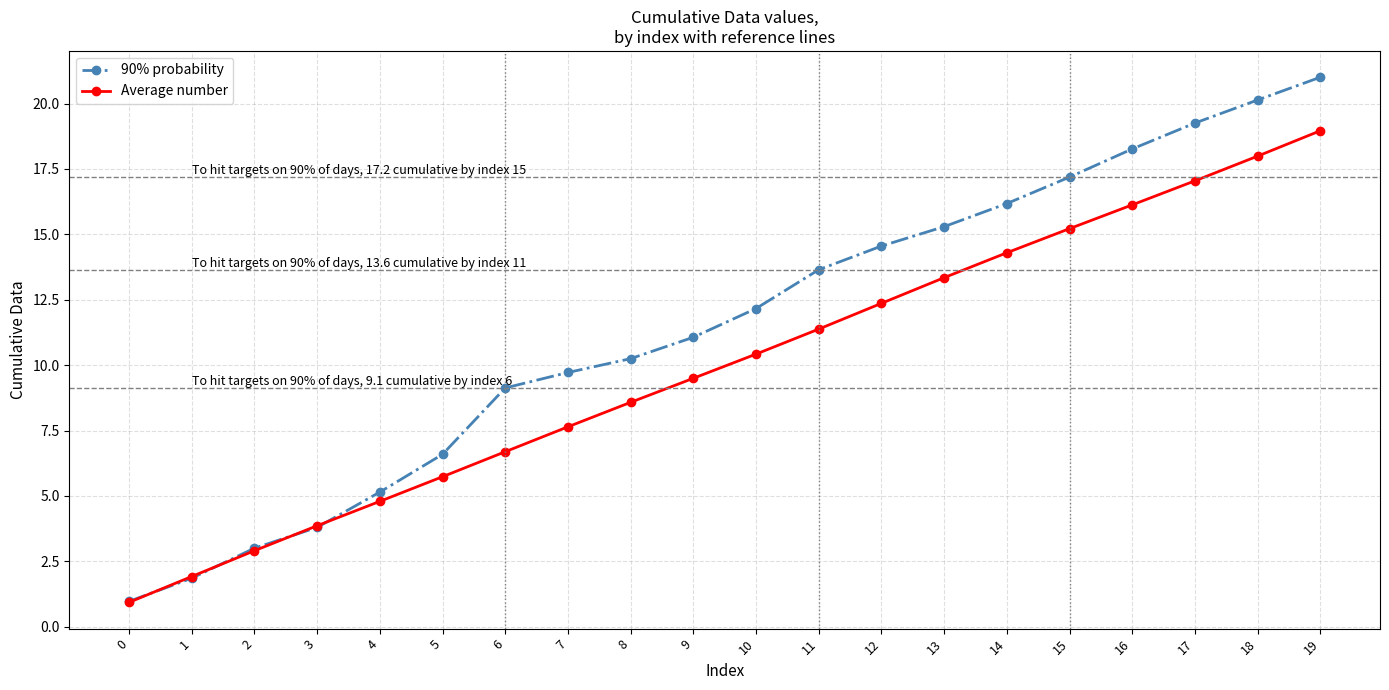

What is the value of the 90% probability point at the 20th from the left?

21.0